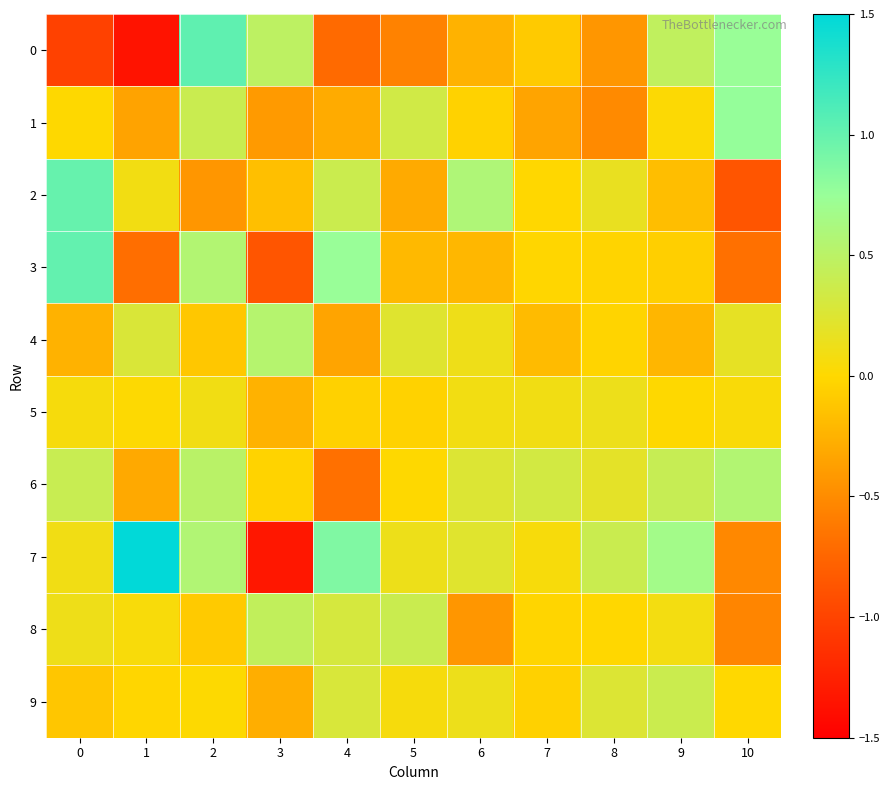

At which category is the sum across all series the highest?

2